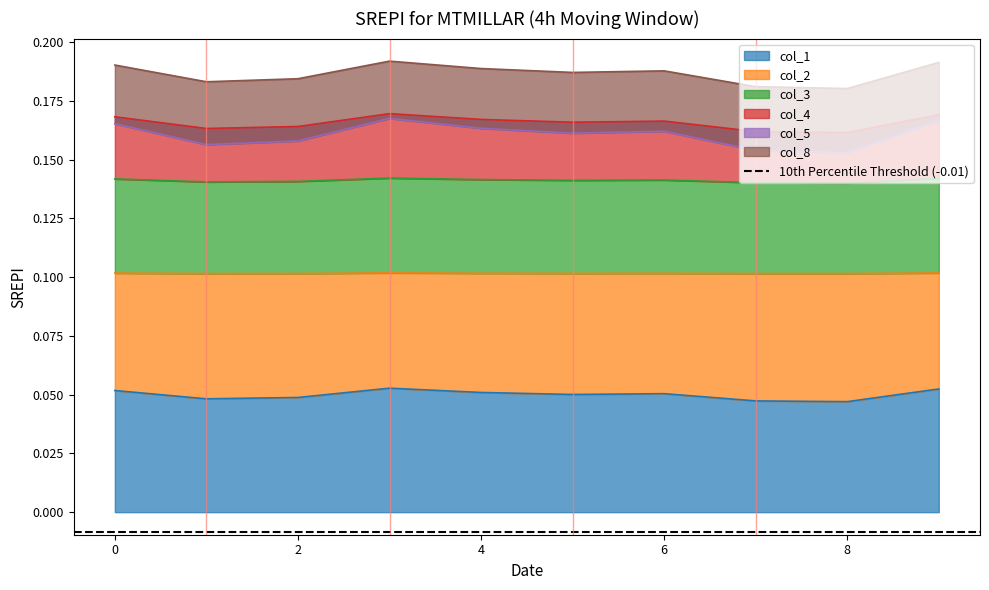

True or false: col_1 and col_4 cross at least once.

False